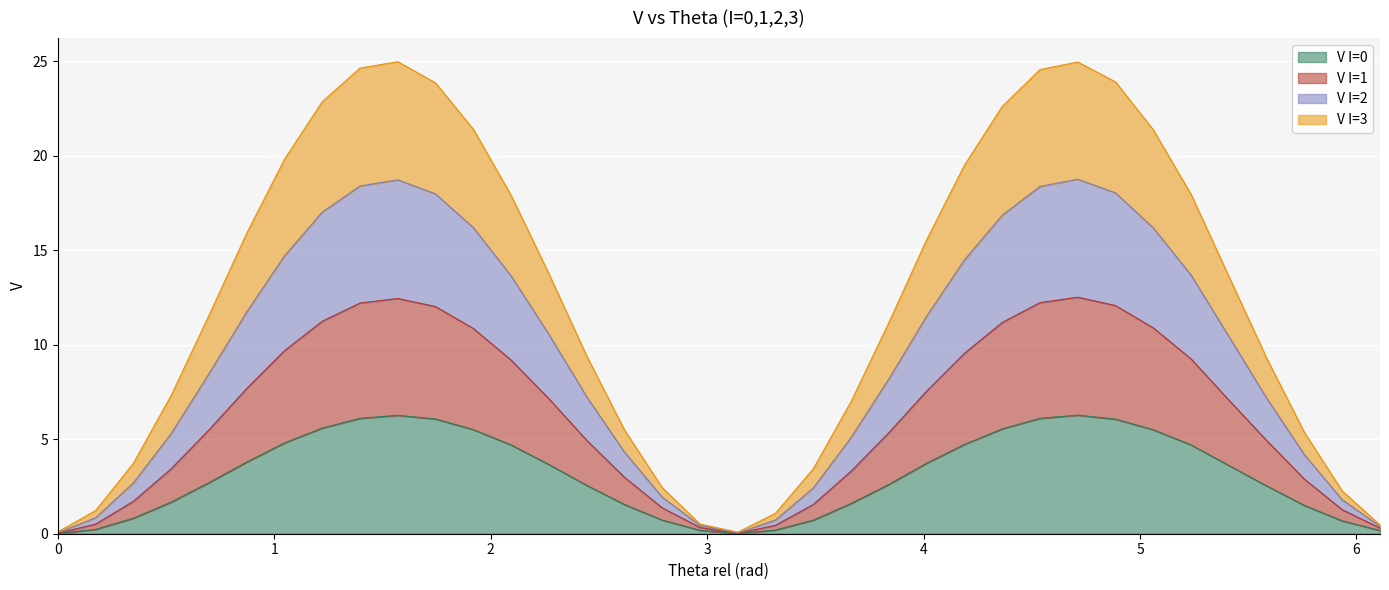

How many lines are shown in the chart?

4